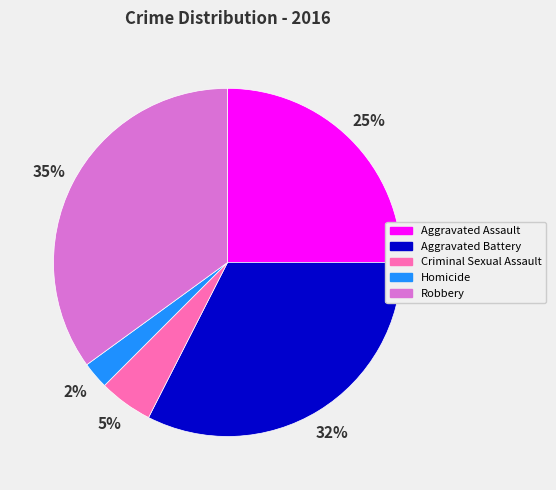

Count the number of slices in the pie.

5